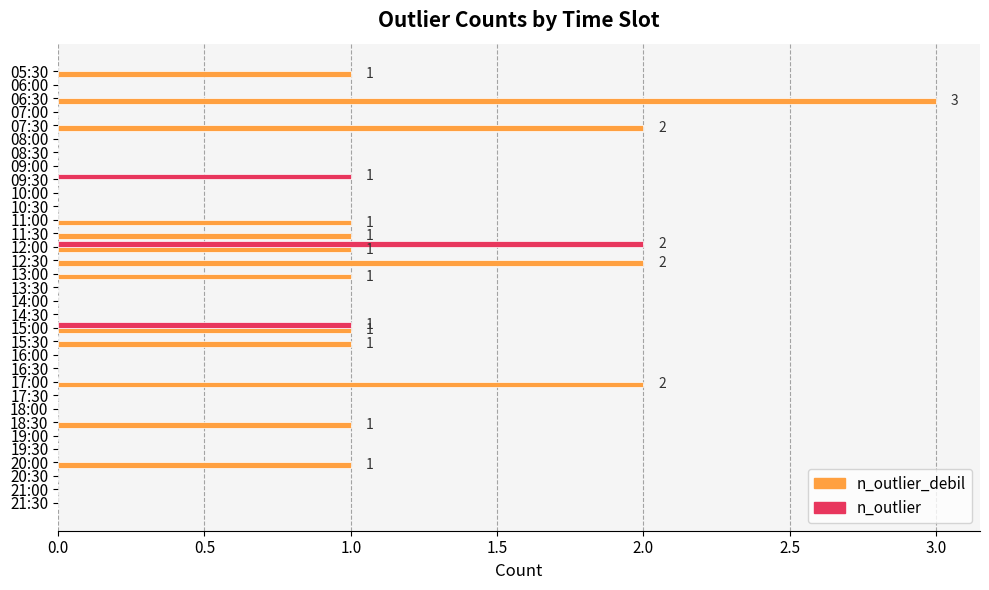

True or false: n_outlier has a value of 1 at 10:00.

False